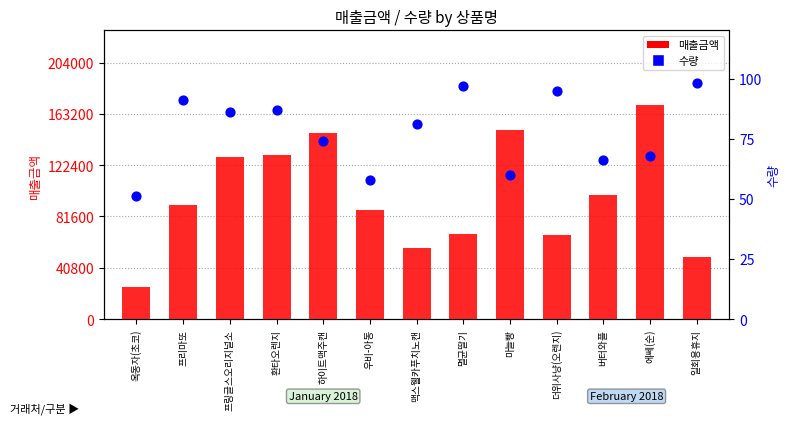

Is the value of 매출금액 at 환타오렌지 greater than the value of 수량 at 멸균딸기?

Yes